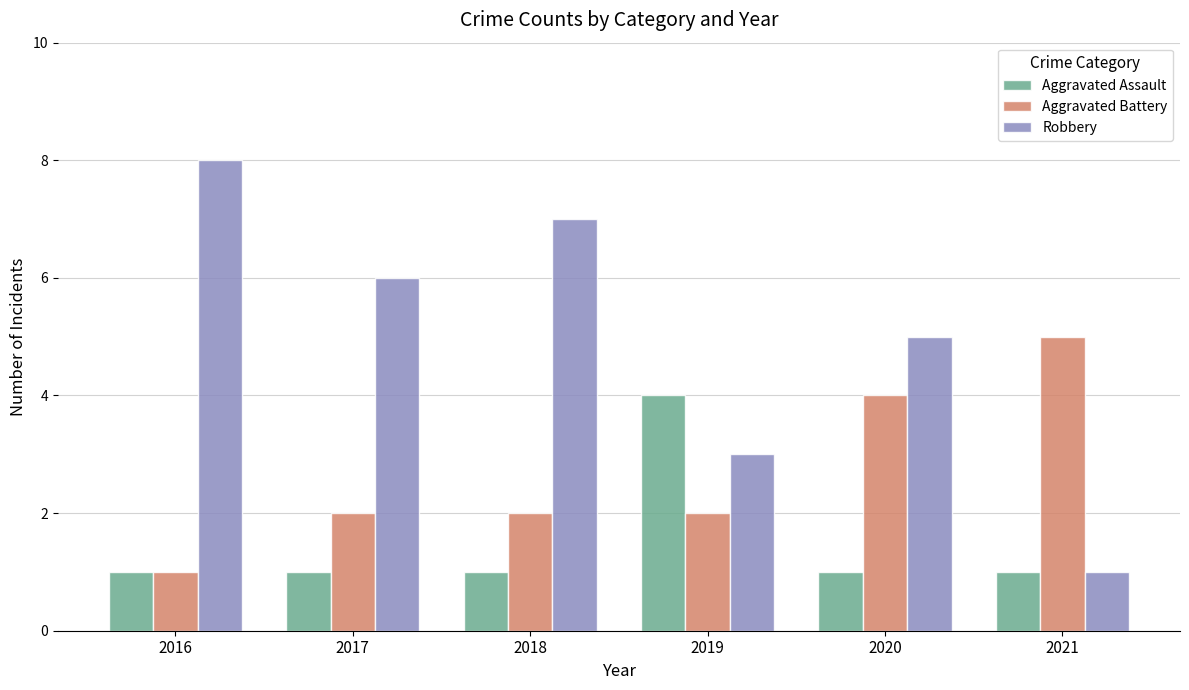

What is the value of the Aggravated Assault bar at the 1st from the left?

1